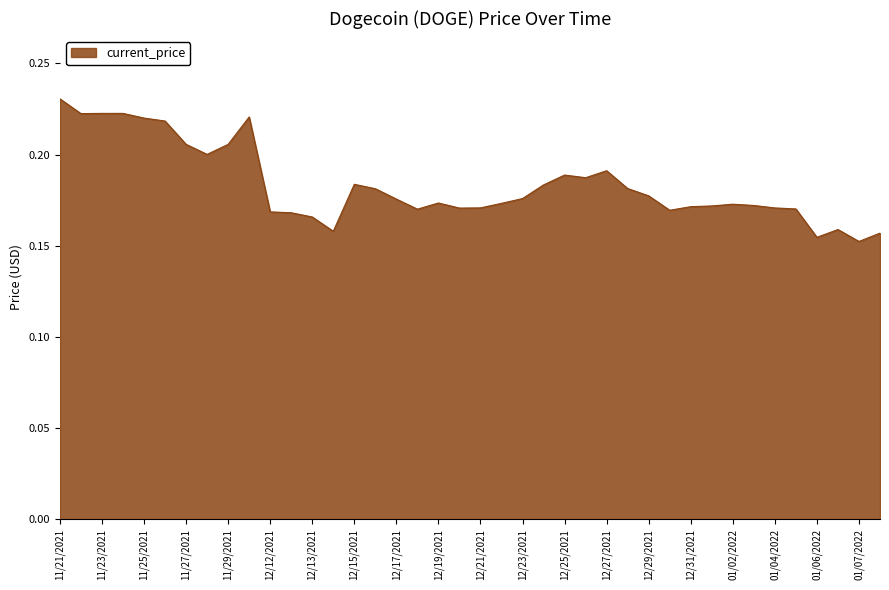

Count the number of categories in the chart.

40